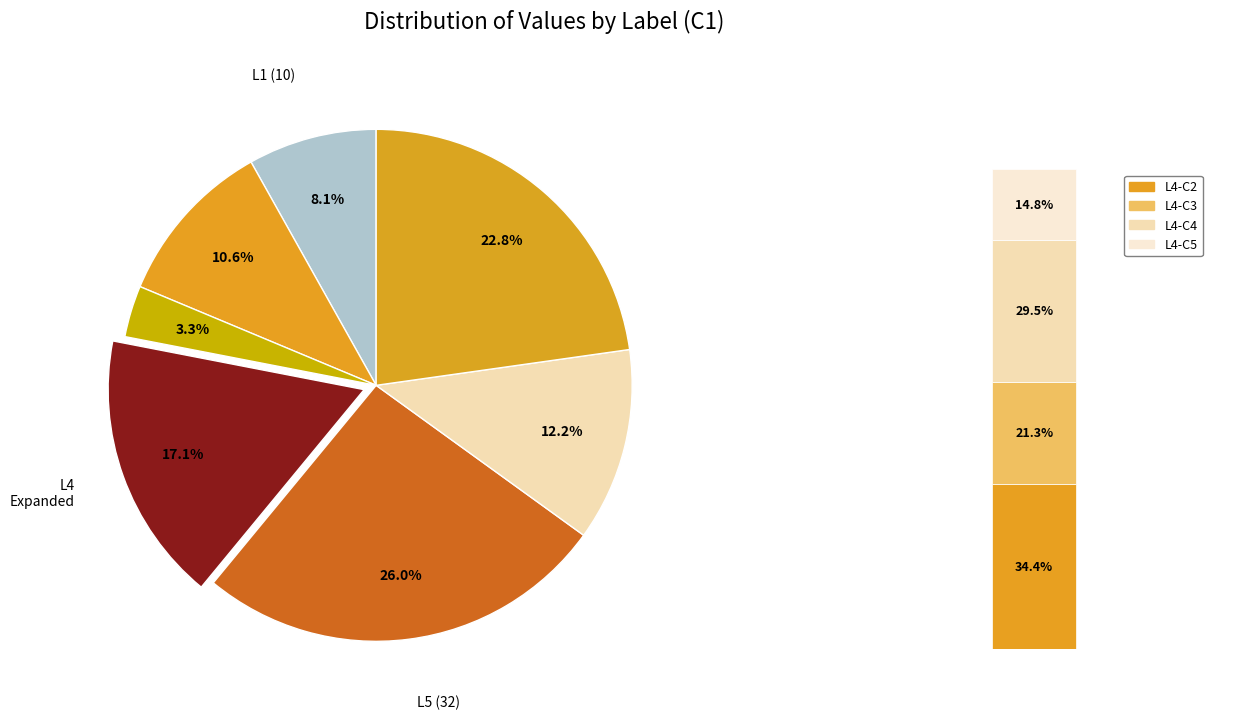

To the nearest percent, what portion does L3 represent?

3%